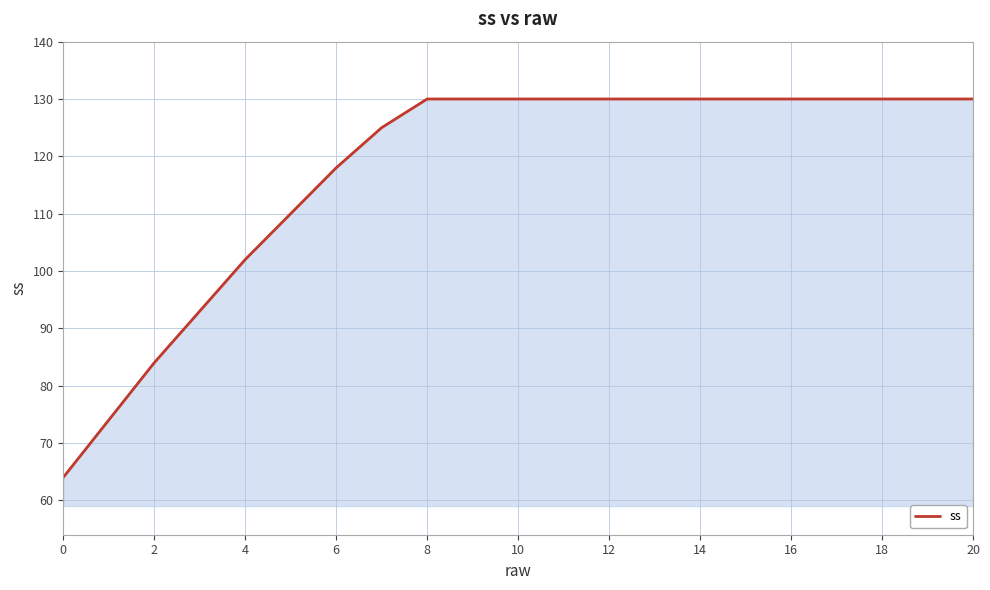

What is the smallest value displayed?

64